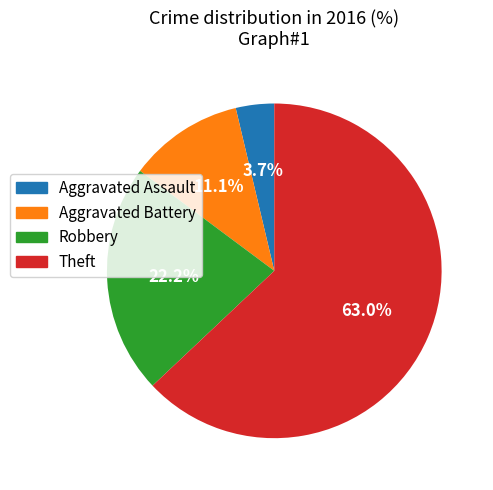

How many segments does this pie chart have?

4